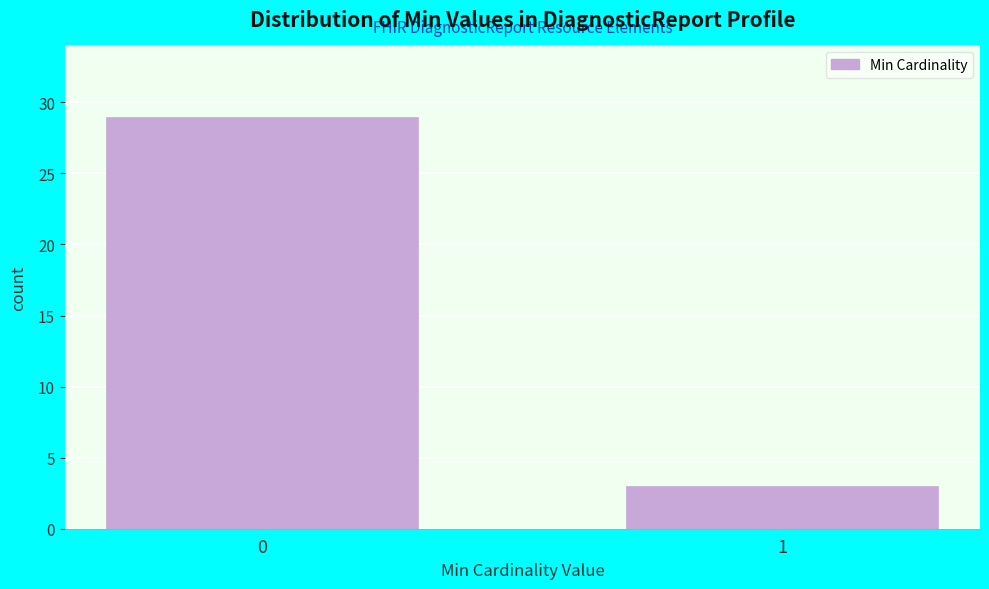

Reading right to left, list all the values displayed in this chart.

3	29